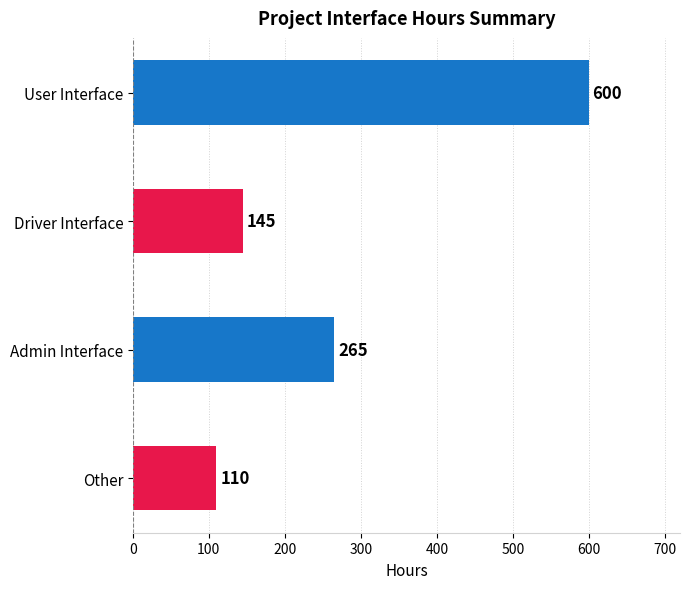

Reading top to bottom, what are all the values shown in this chart?

User Interface=600	Driver Interface=145	Admin Interface=265	Other=110